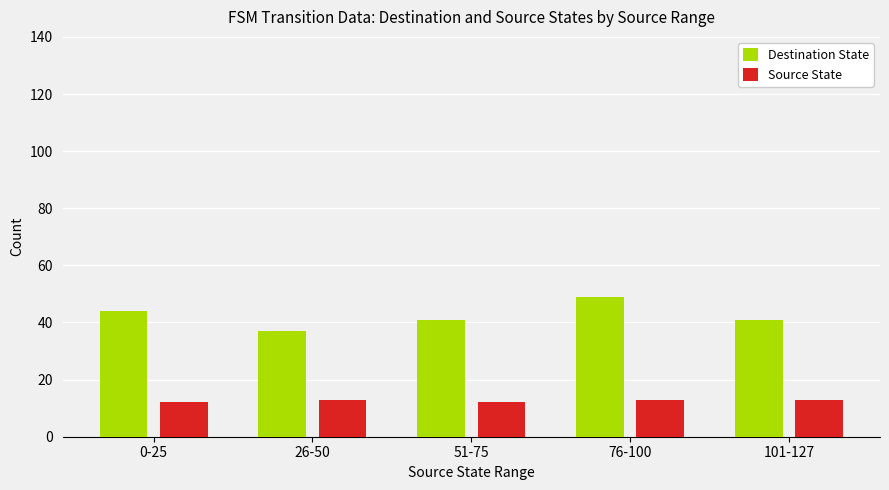

Count the number of categories in the chart.

5